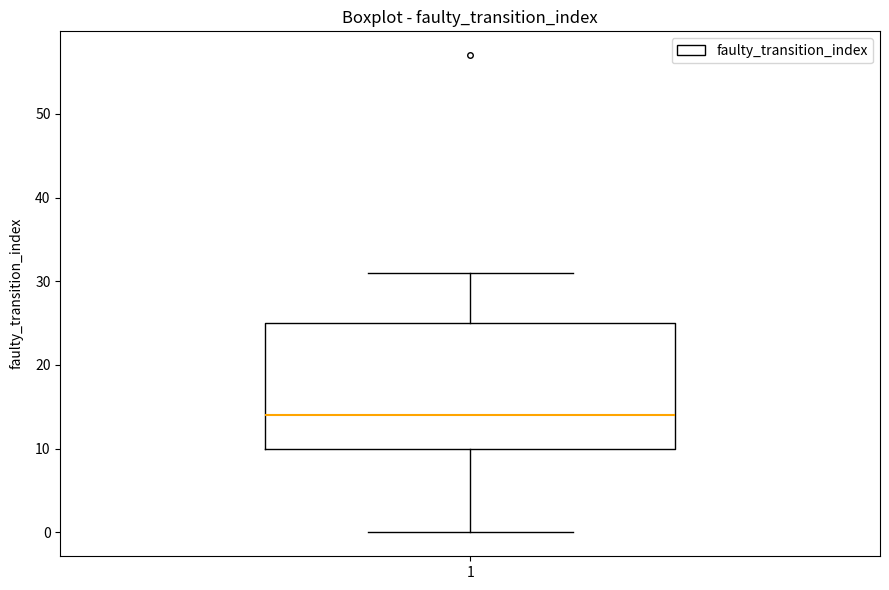

Where is the upper edge of the box at x = 1 on the y-axis? The values are not printed on the chart, so give them approximately, as read against the axis.

25